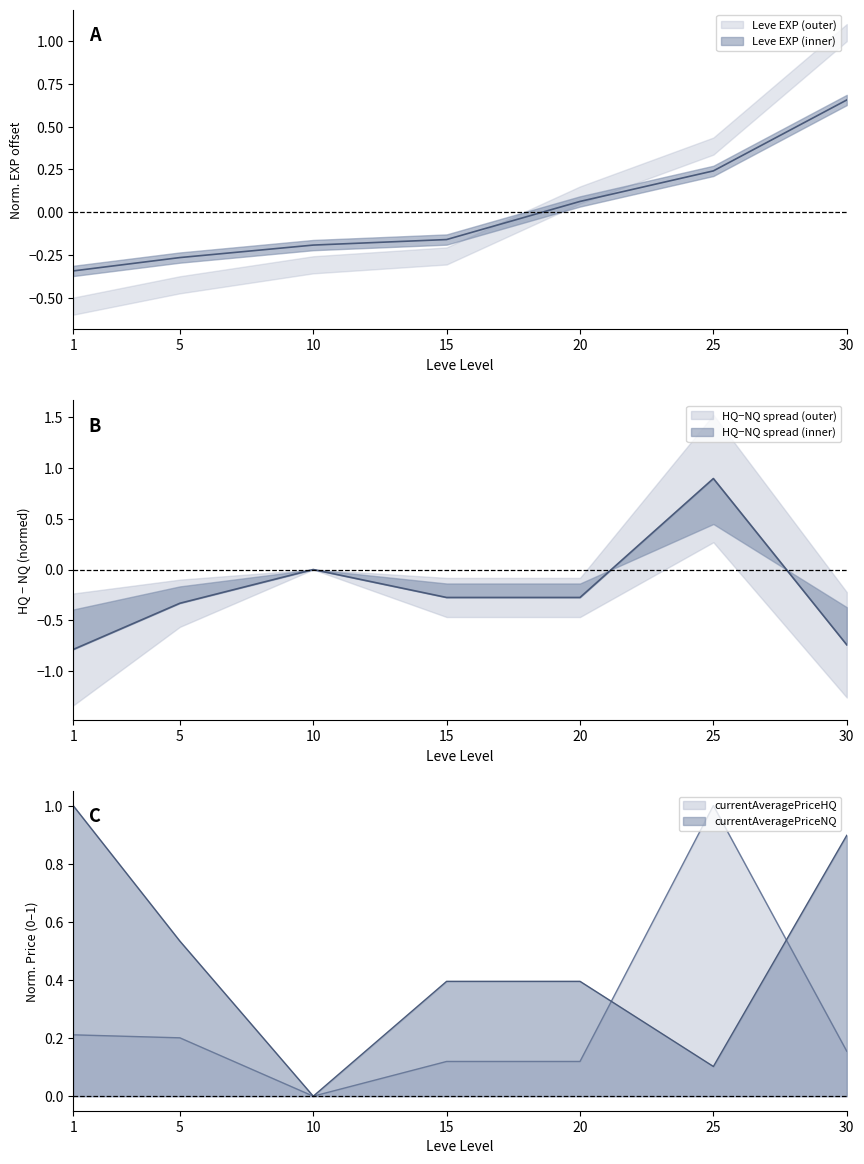

Where is the first local minimum for currentAveragePriceHQ?

10